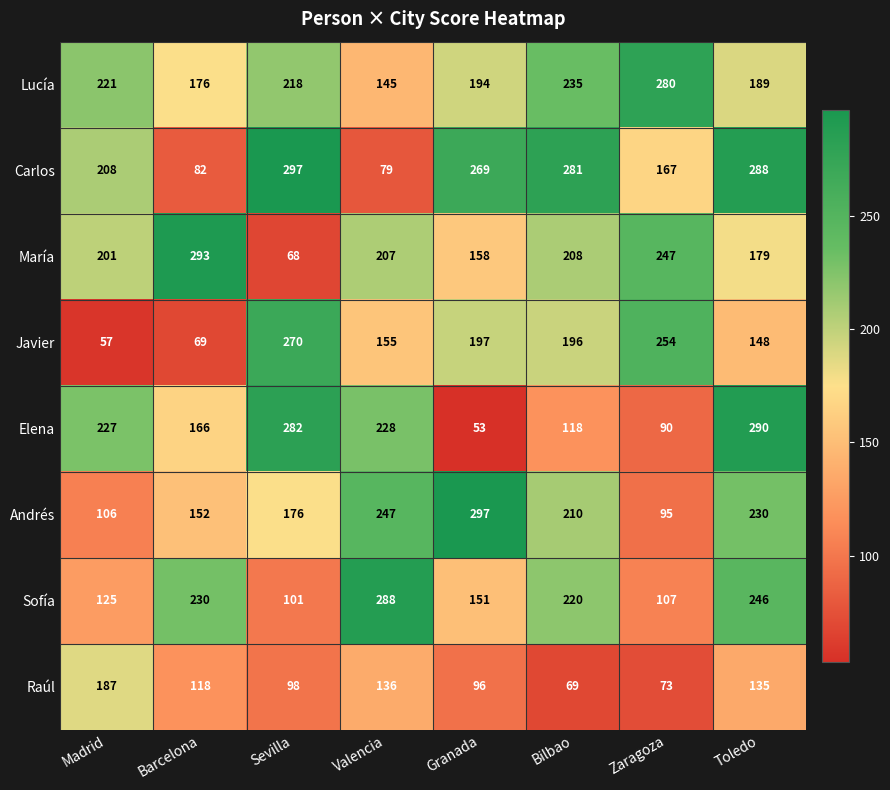

How many values in the Javier series are below 196?

4